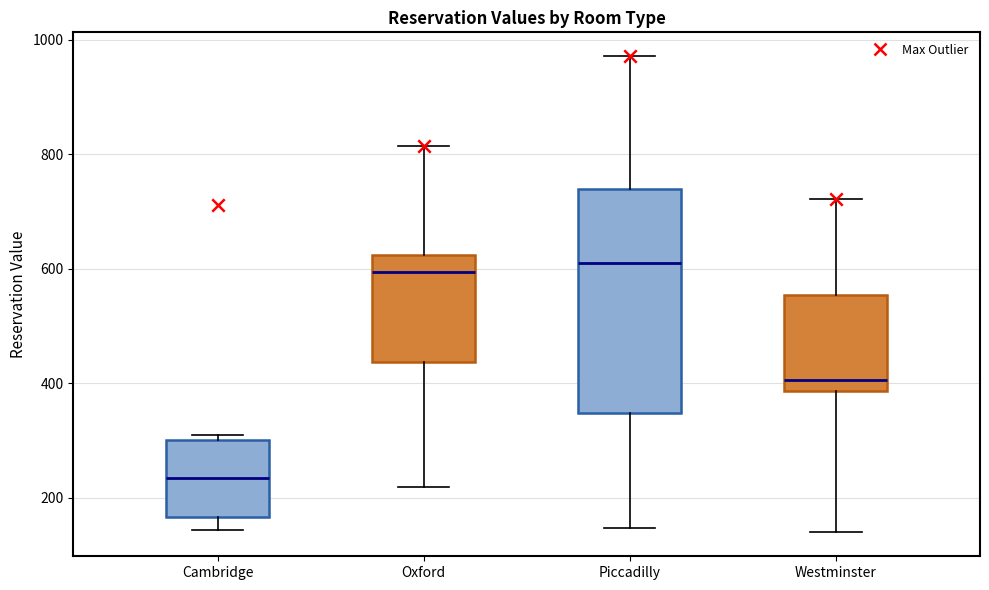

Reading left to right, read every box against the y-axis: the position of its median line, the range the box covers, and the ends of its whiskers. The values are not printed on the chart, so give them approximately, as read against the axis.

Cambridge: median 240, box 160 to 300, whiskers 140 to 300 (just above the box's upper edge)
Oxford: median 600, box 440 to 620, whiskers 220 to 820
Piccadilly: median 620, box 340 to 740, whiskers 140 to 980
Westminster: median 400, box 380 to 560, whiskers 140 to 720